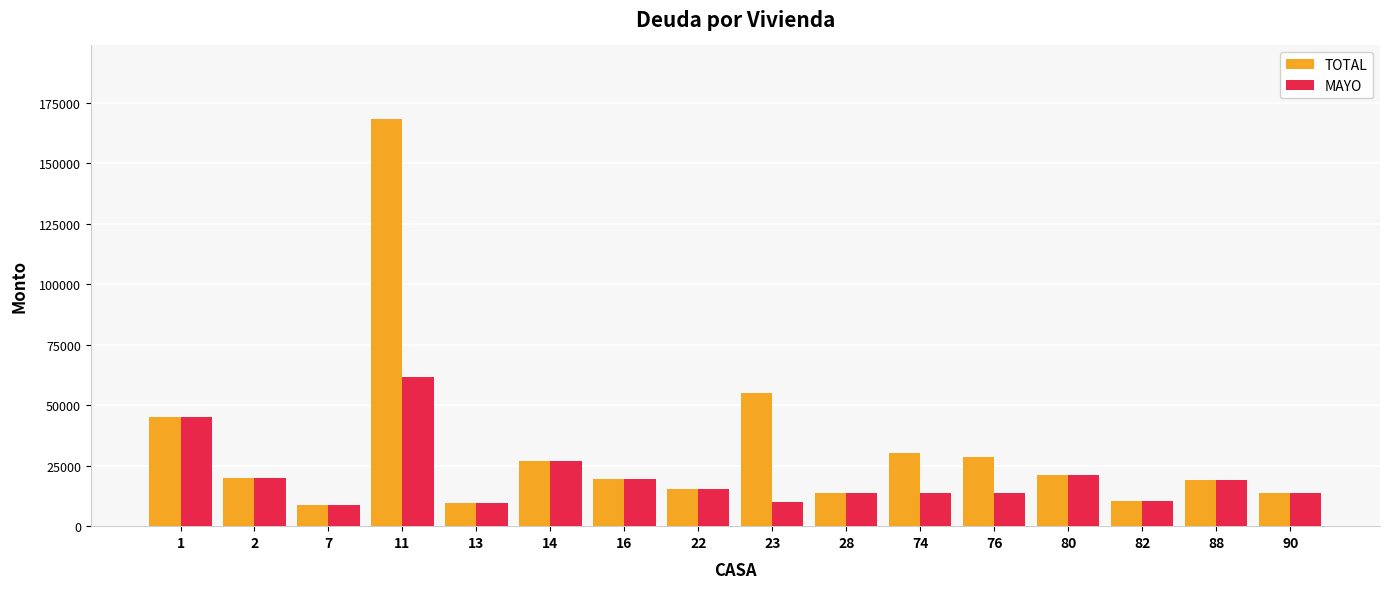

What is the sum of all TOTAL values?

505938.3